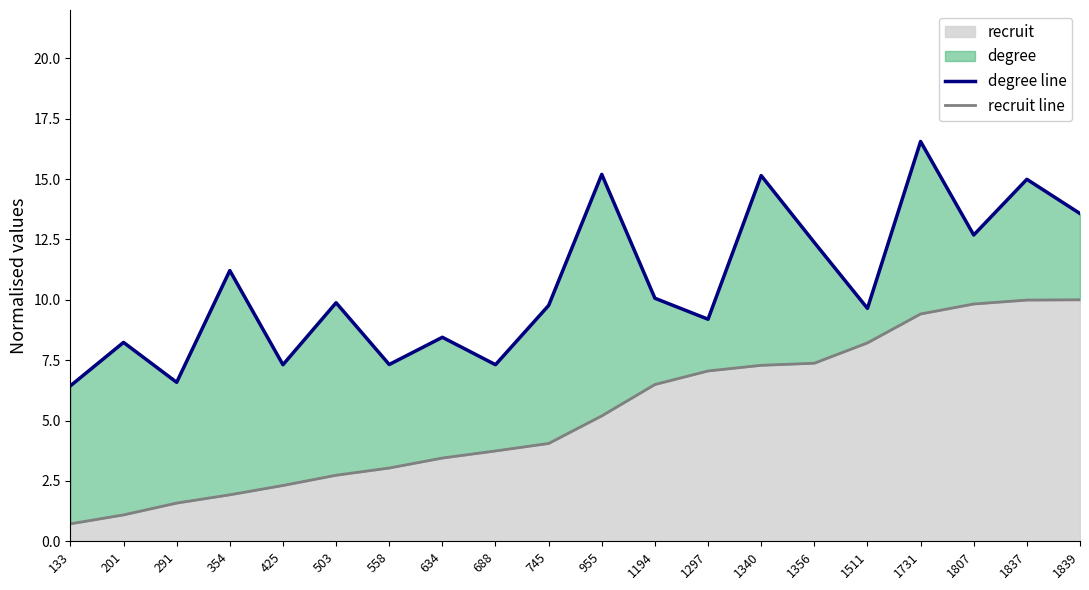

Rank the categories by recruit line value from lowest to highest.

133, 201, 291, 354, 425, 503, 558, 634, 688, 745, 955, 1194, 1297, 1340, 1356, 1511, 1731, 1807, 1837, 1839